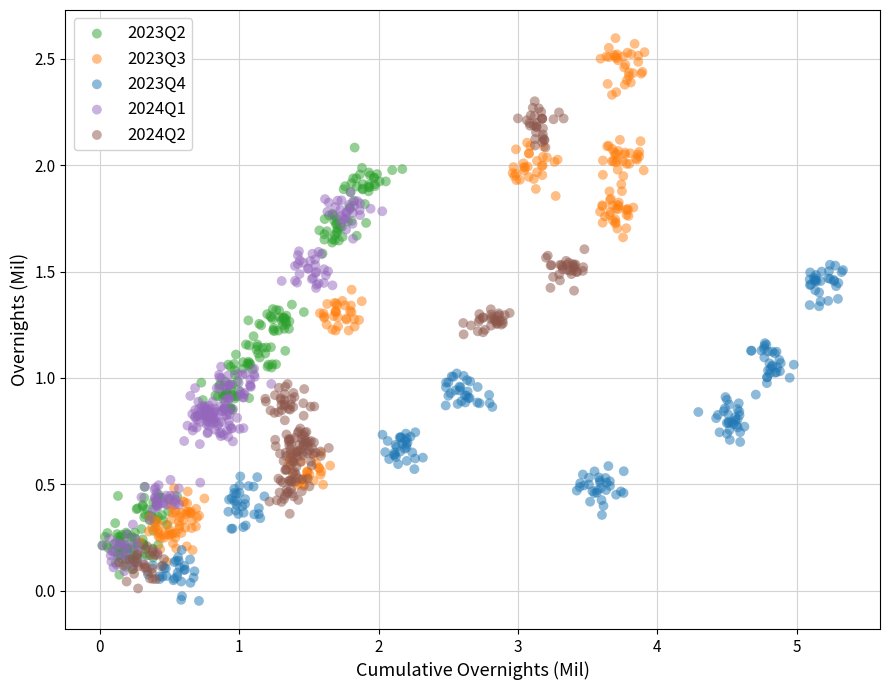

Which series reaches the maximum Y coordinate?

2023Q3